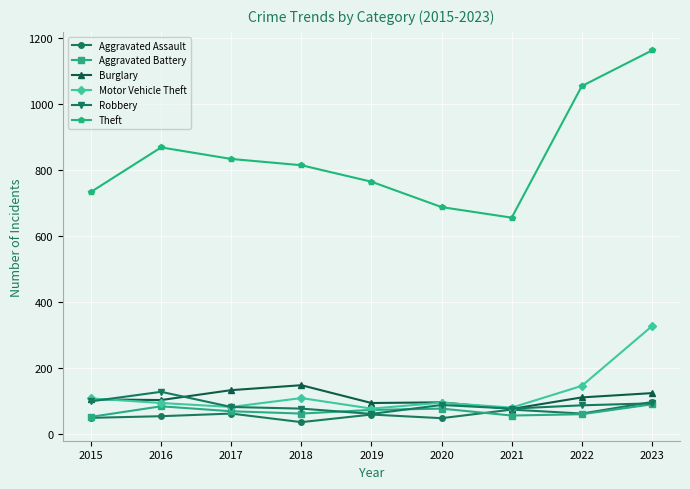

Which series has the largest range (max minus min)?

Theft